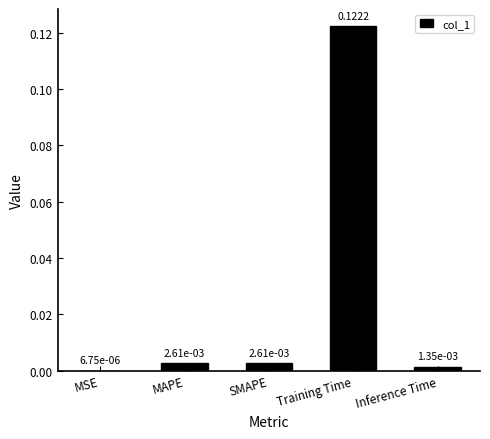

Where is the data nearest to the value 0?

MSE